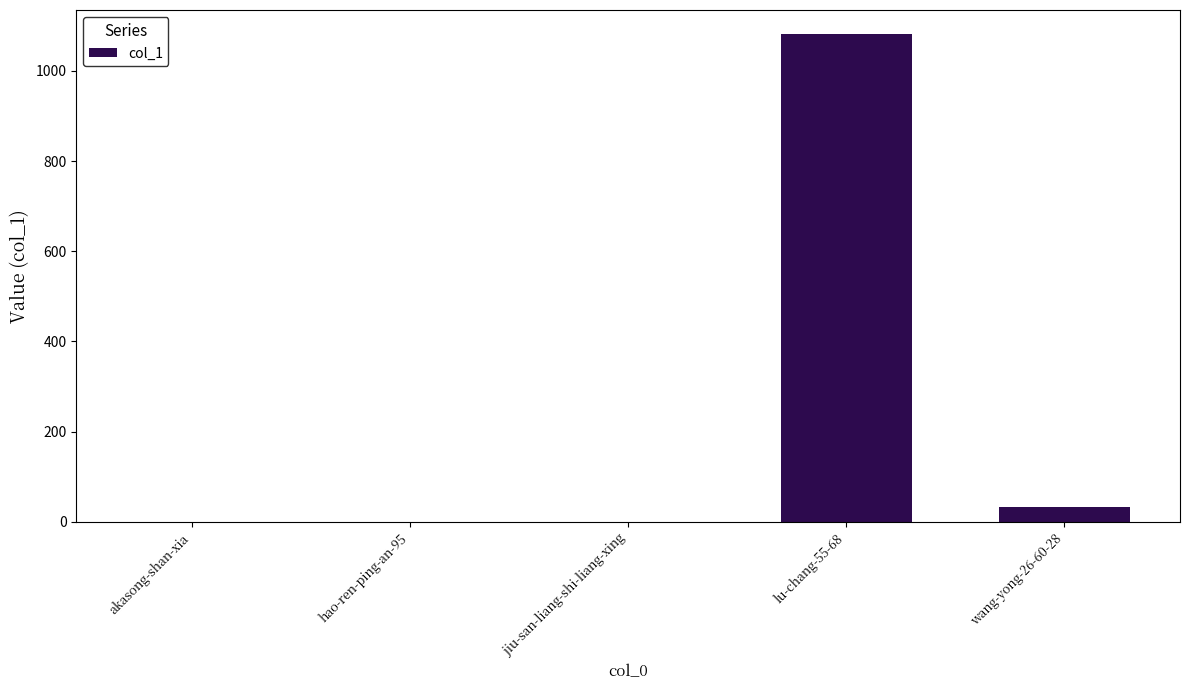

Are the bars grouped side by side (vs. stacked)?

No